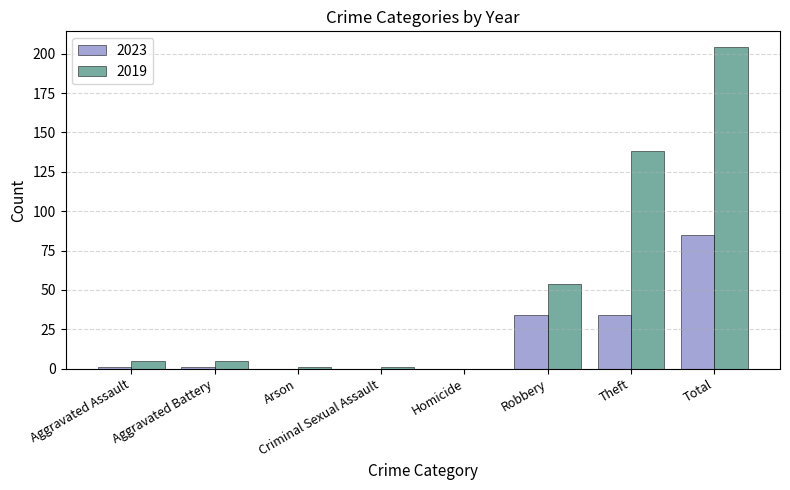

What value does the 2023 series have at Theft, to the nearest 10?

30